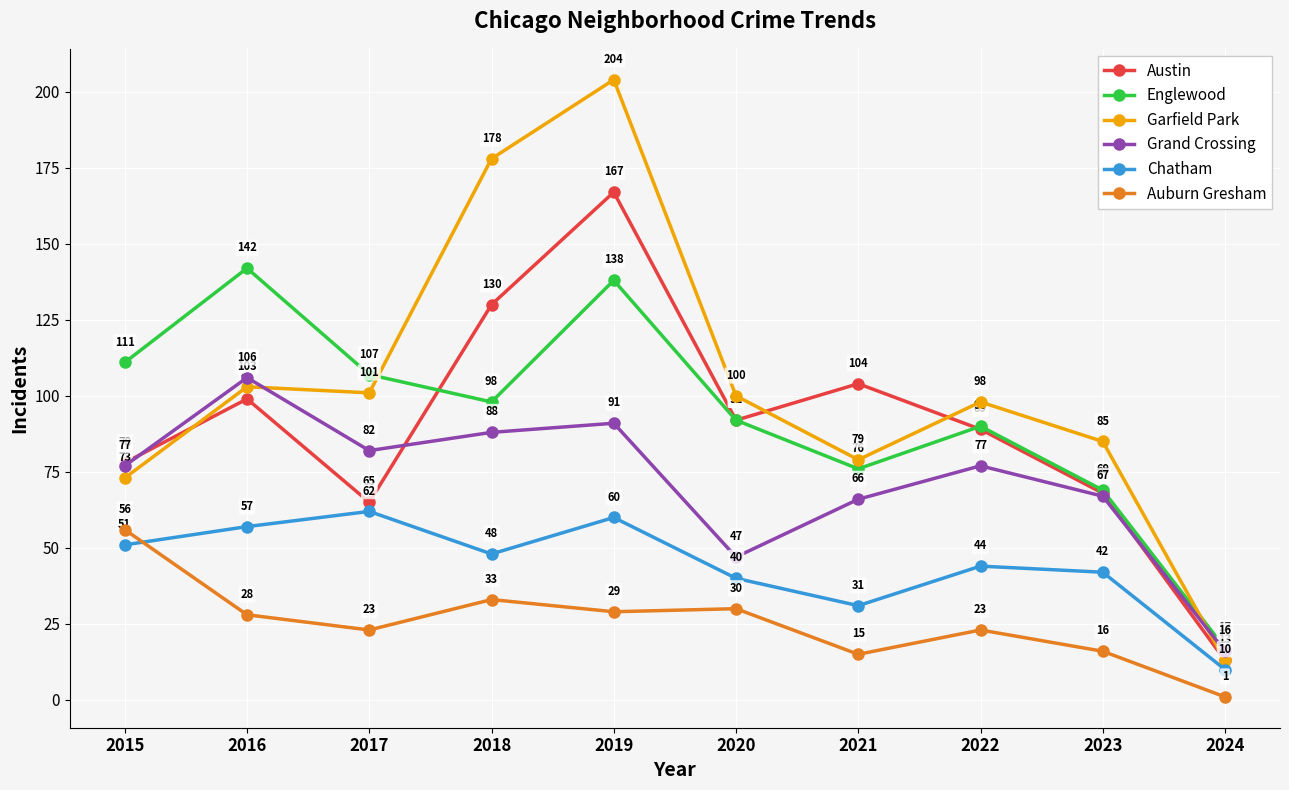

What is the difference between the highest and lowest values at 2017?

84